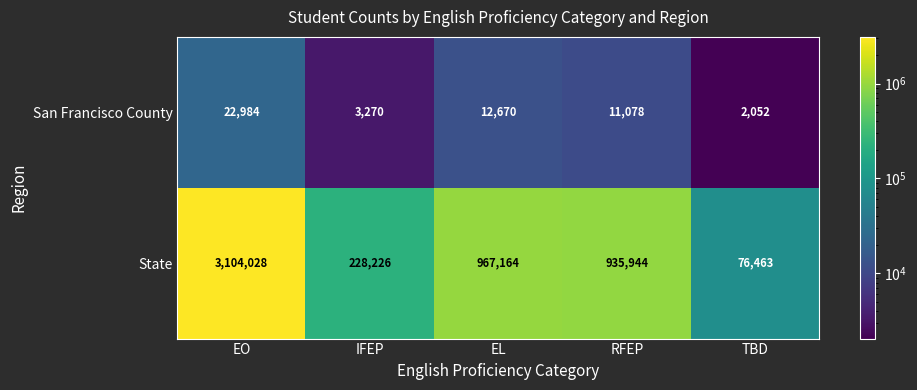

The San Francisco County series shows 16967 at EL. True or false?

False